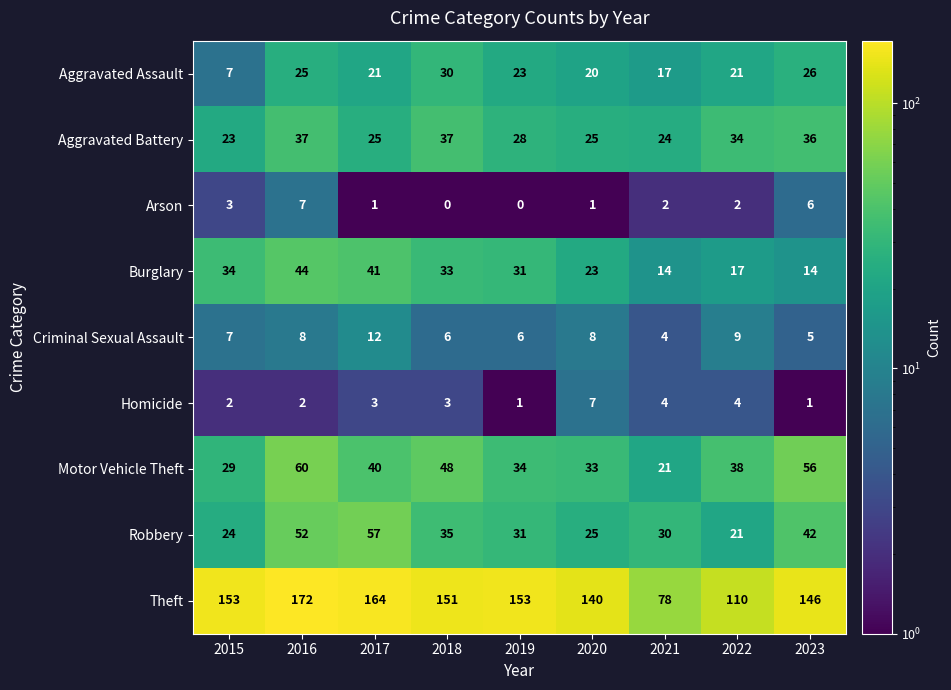

At which category is the sum across all series the highest?

2016